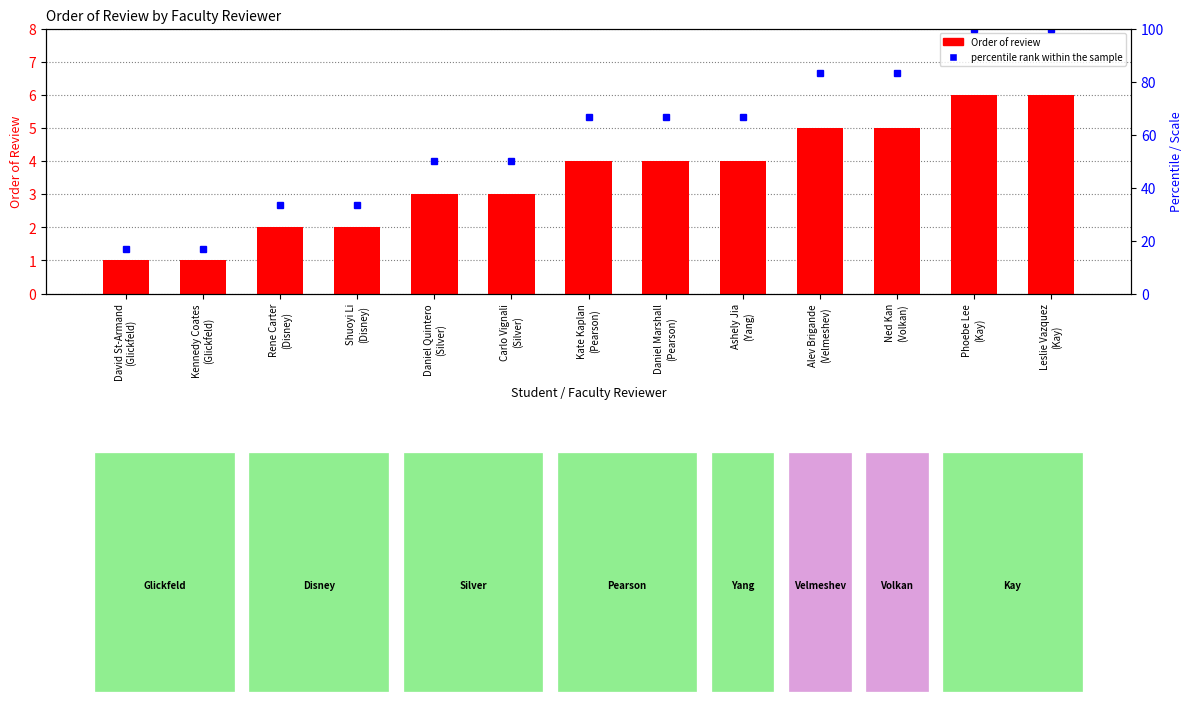

The chart shows a value of 2 at Alev Brigande
(Velmeshev). True or false?

False